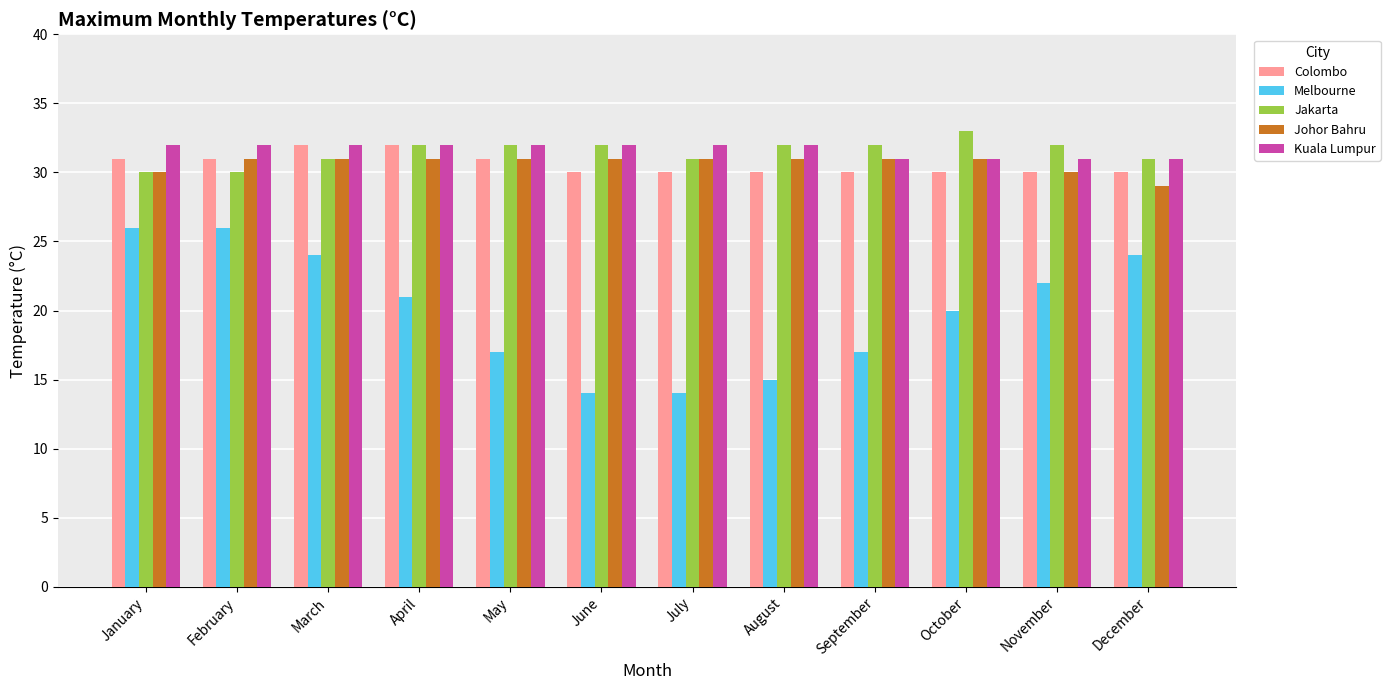

Reading left to right, what are all the values shown in this chart?

Colombo: 31	31	32	32	31	30	30	30	30	30	30	30
Melbourne: 26	26	24	21	17	14	14	15	17	20	22	24
Jakarta: 30	30	31	32	32	32	31	32	32	33	32	31
Johor Bahru: 30	31	31	31	31	31	31	31	31	31	30	29
Kuala Lumpur: 32	32	32	32	32	32	32	32	31	31	31	31